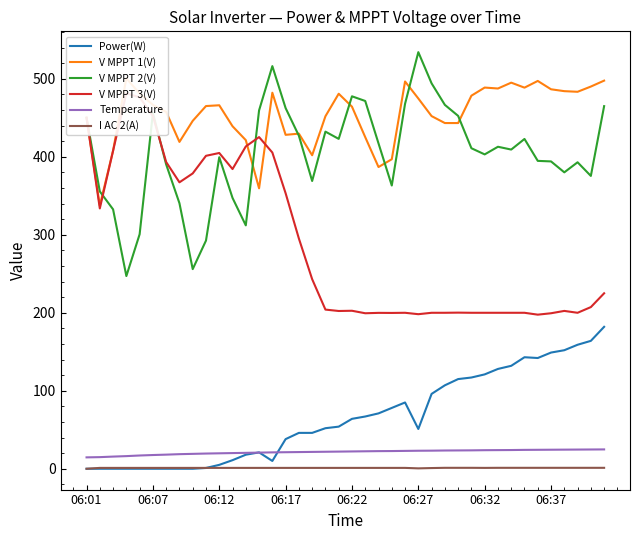

True or false: I AC 2(A) and V MPPT 2(V) intersect in this chart.

False